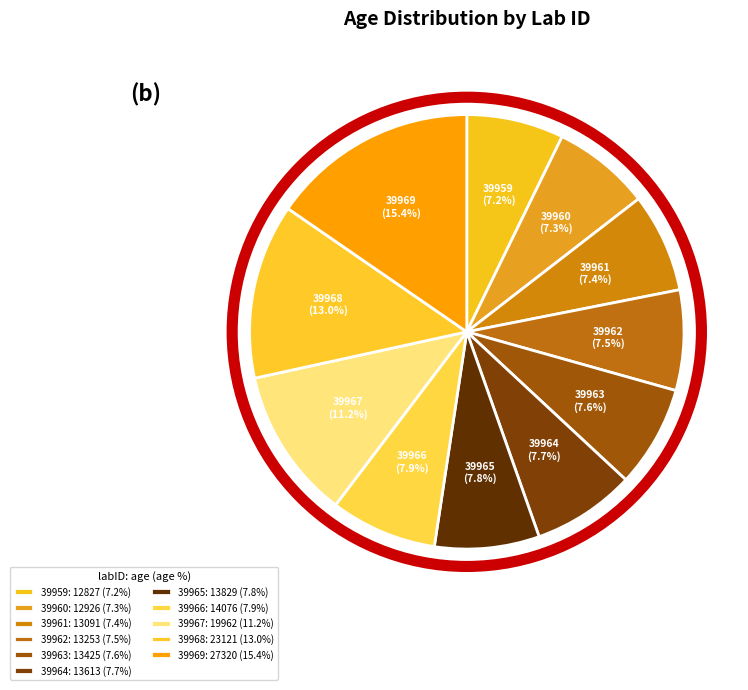

Which category has the biggest portion of the pie?

39969